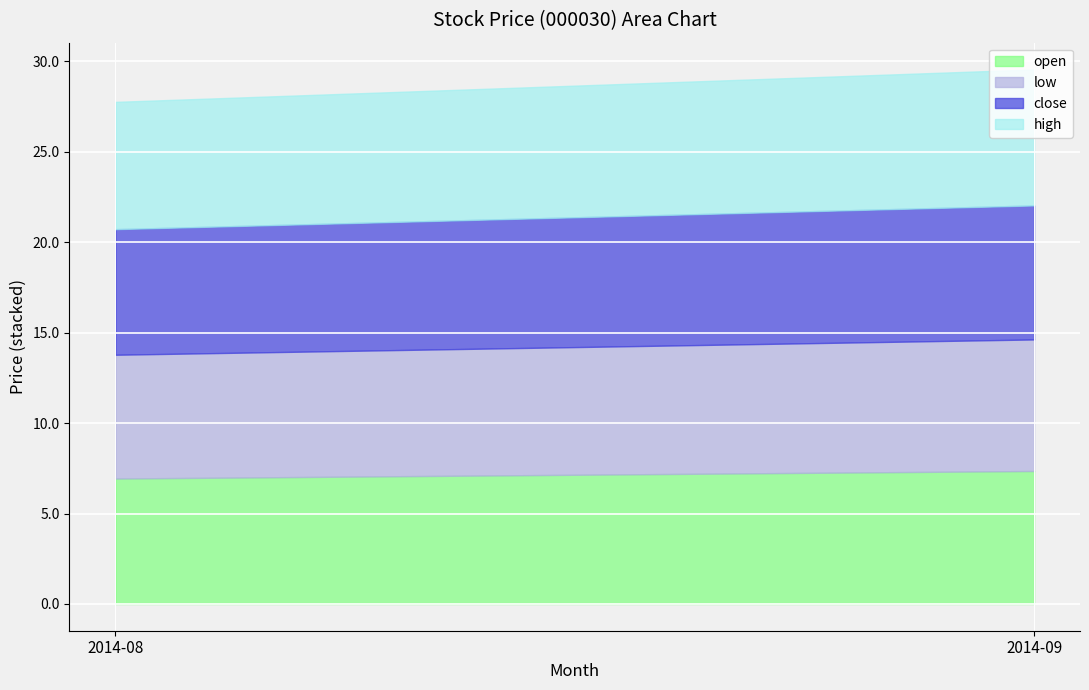

What is the difference between the maximum and minimum values in the high series?

0.8